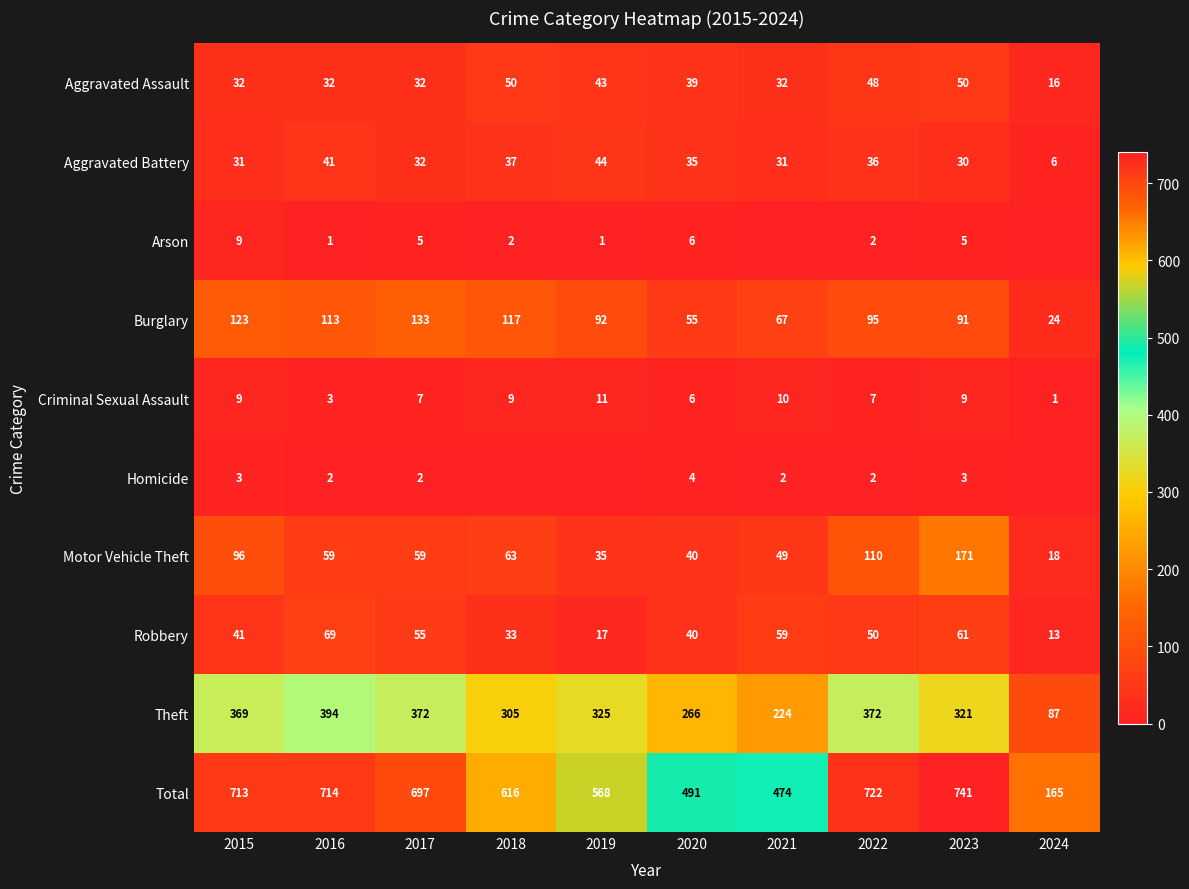

What is the sum of all Total values?

5901